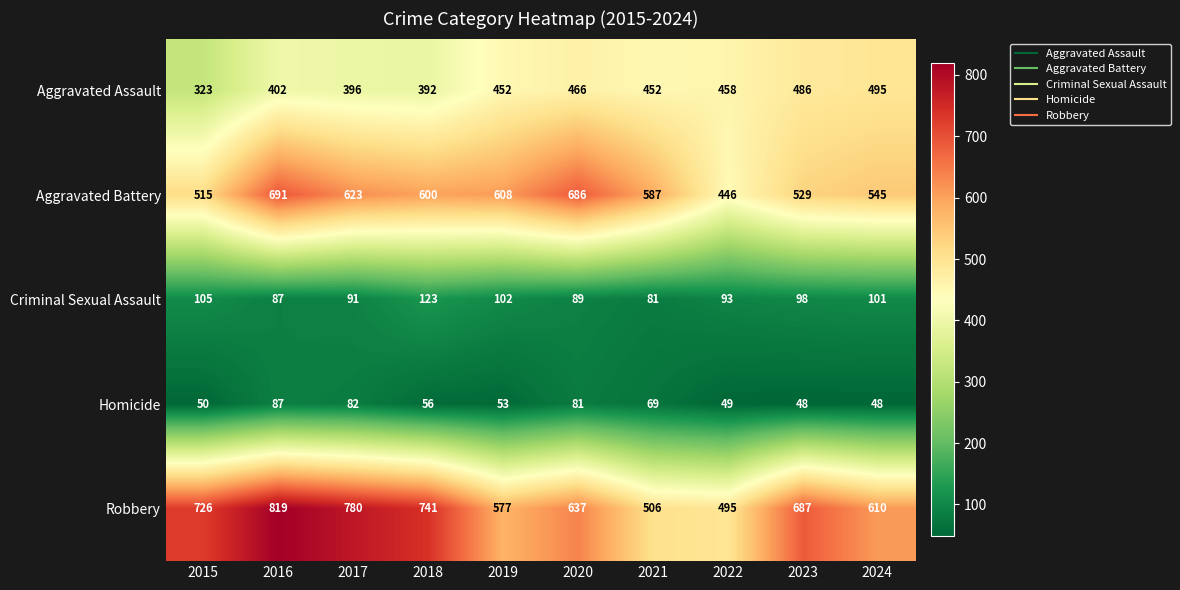

Is it true that Aggravated Assault equals 795 at 2023?

False